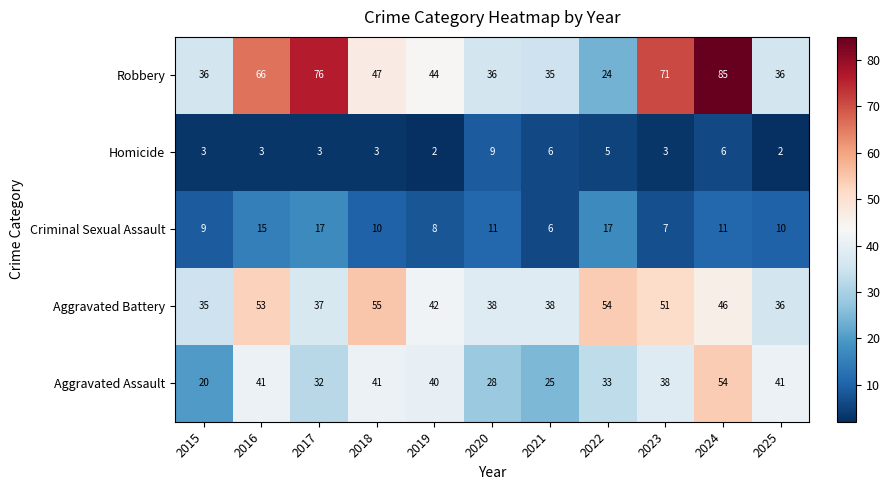

The Homicide series shows 3 at 2016. True or false?

True